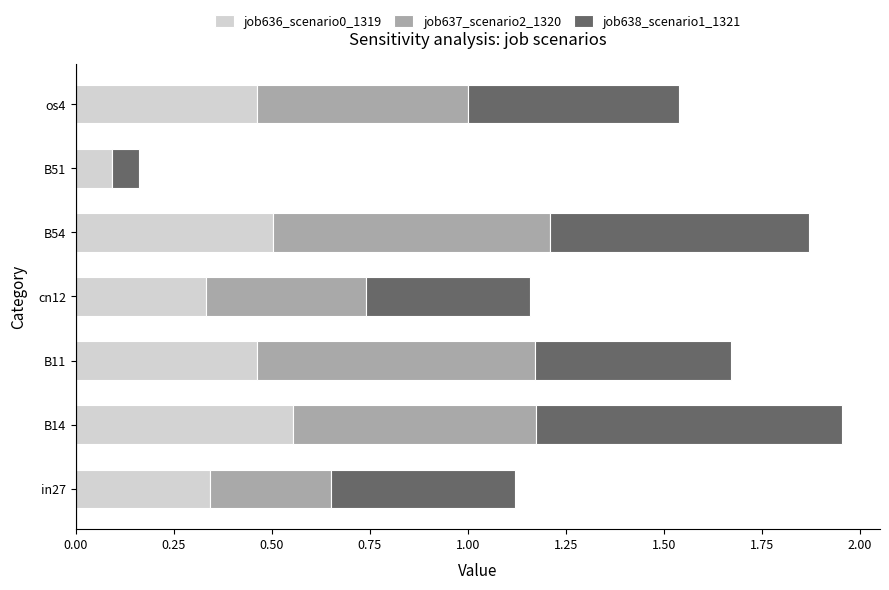

What are all the series names shown in the legend?

job636_scenario0_1319, job637_scenario2_1320, job638_scenario1_1321